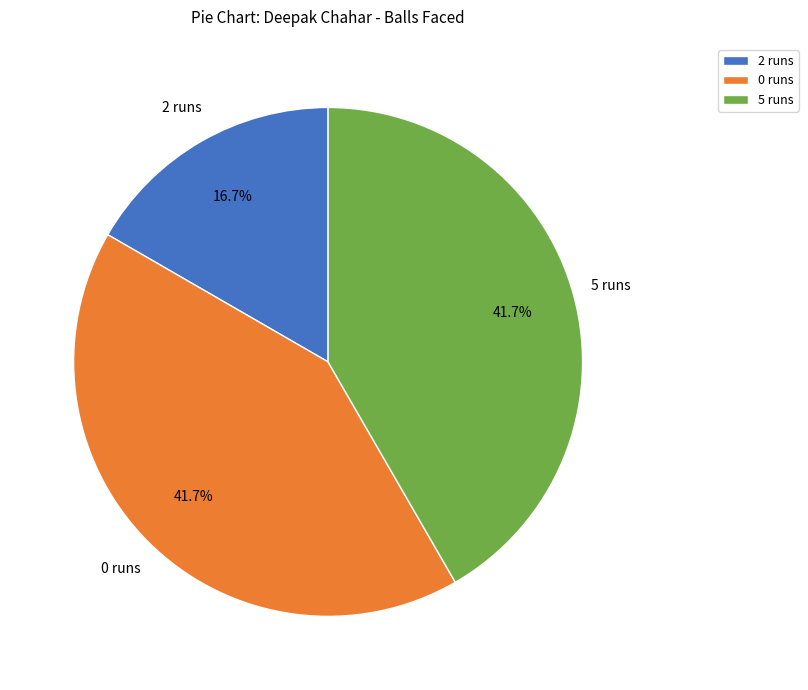

What percentage do 2 runs and 5 runs together represent?

58.3%